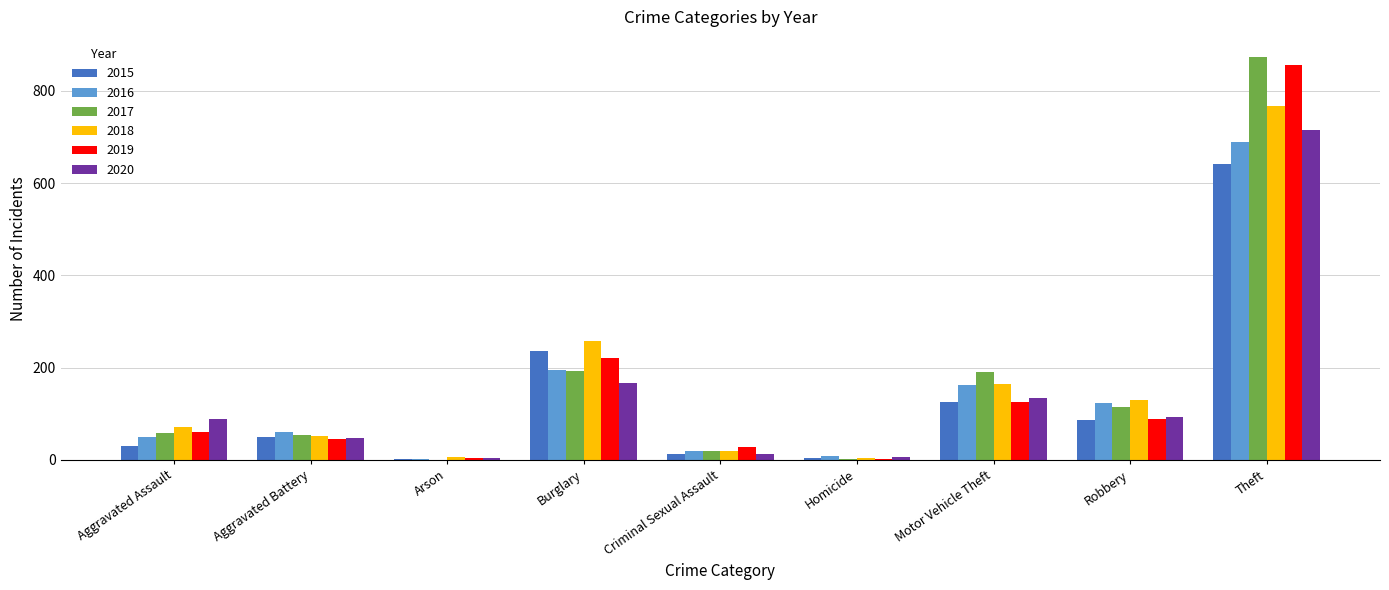

What is the sum of the 2019 values at Motor Vehicle Theft and Aggravated Assault?

186